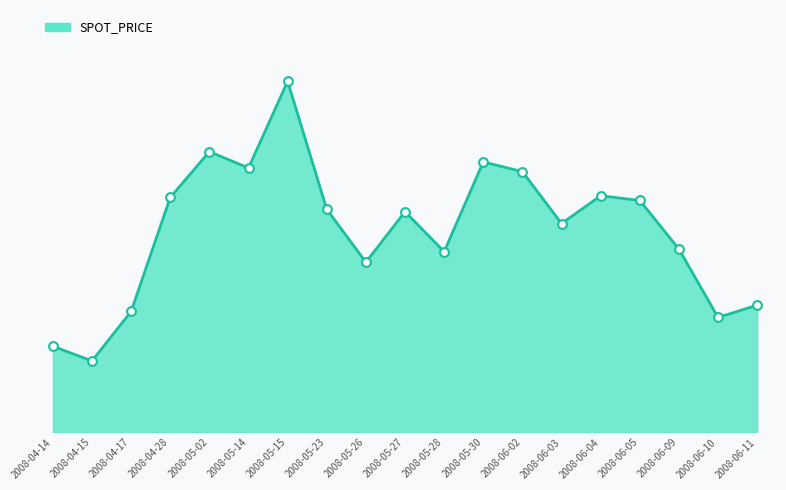

Approximately how many times larger is the value at 2008-05-02 compared to 2008-05-14?

1.0